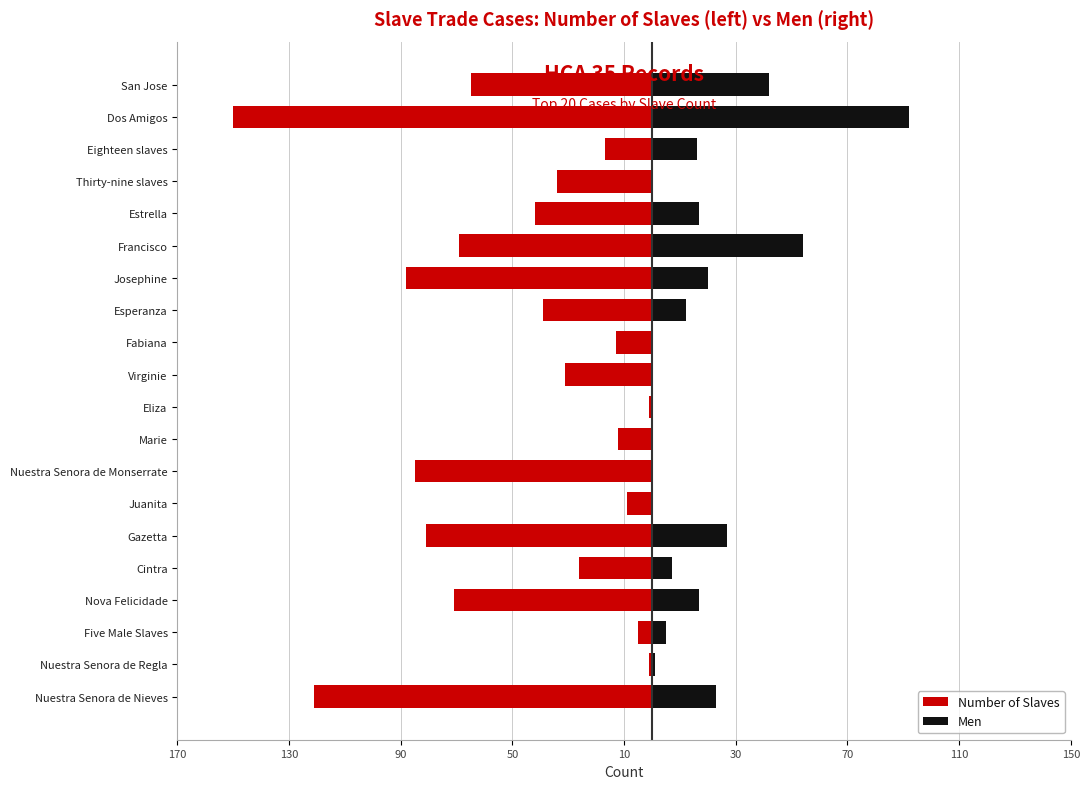

What is the difference between the Men values at Cintra and Five Male Slaves?

2